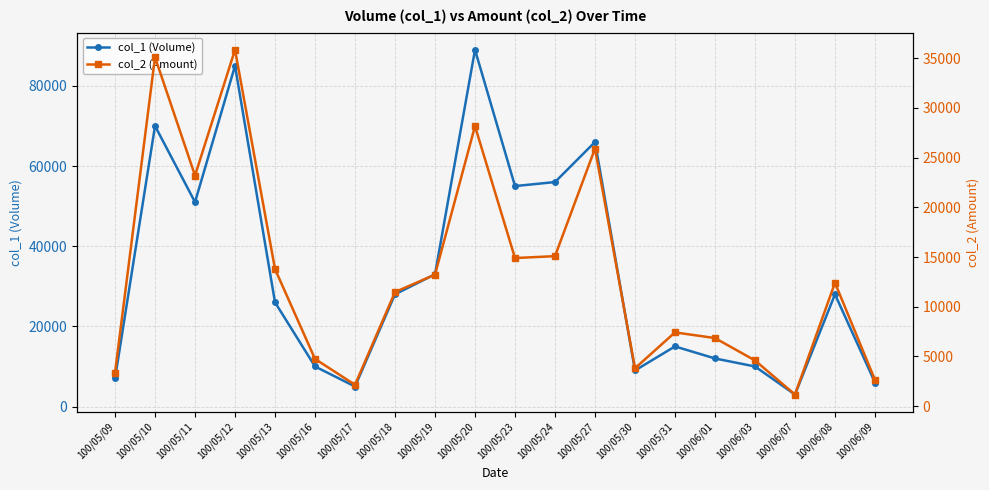

What position from the right is 100/05/20?

11